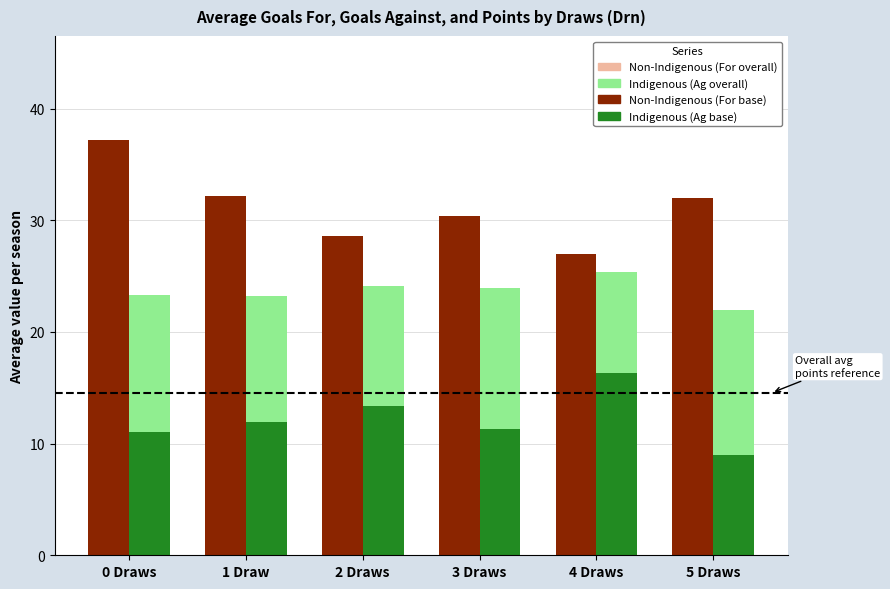

True or false: Ag (on-time, Indigenous) has a value of 17.5 at 0 Draws.

False